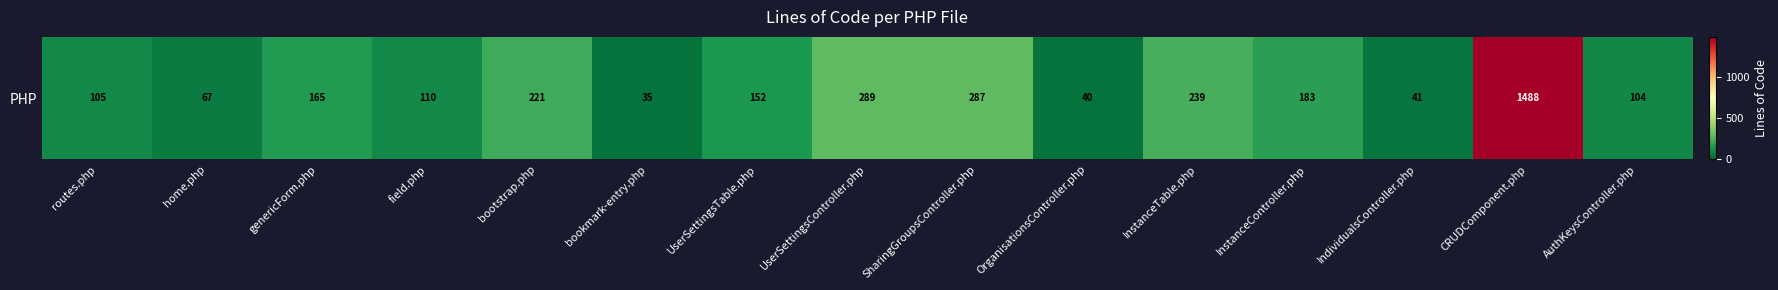

How many categories are shown in the chart?

15